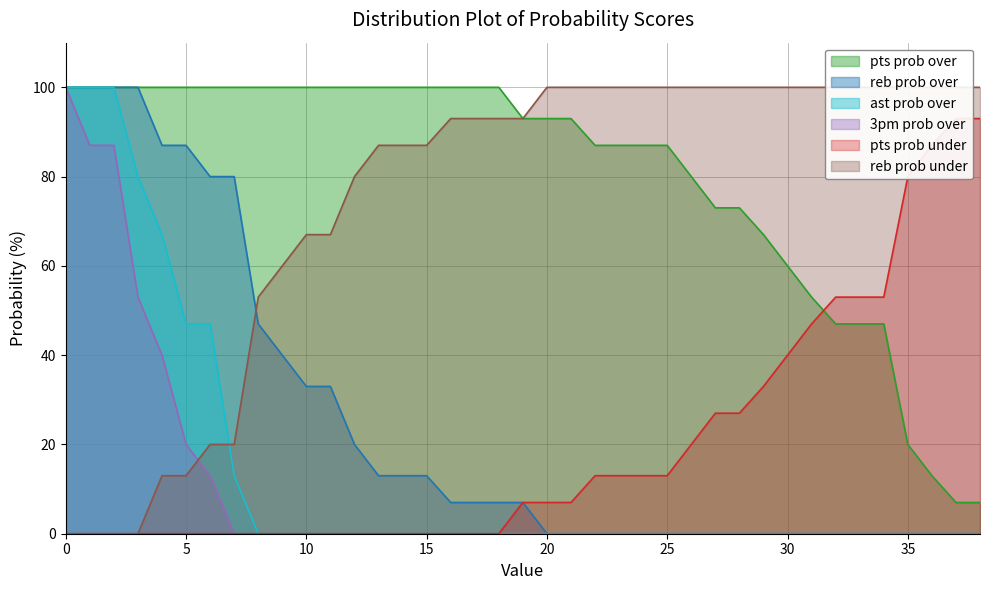

Does the chart have visible grid lines?

Yes